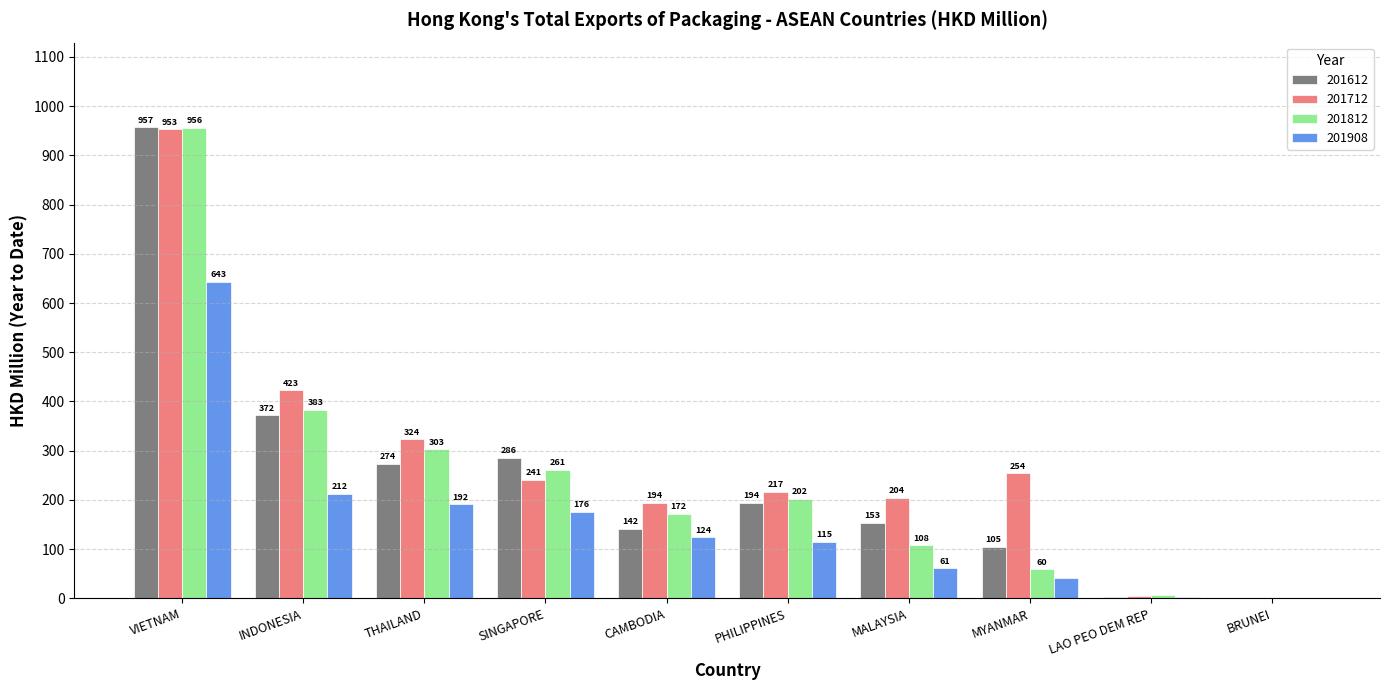

What is the total value across all series at INDONESIA?

1389.9